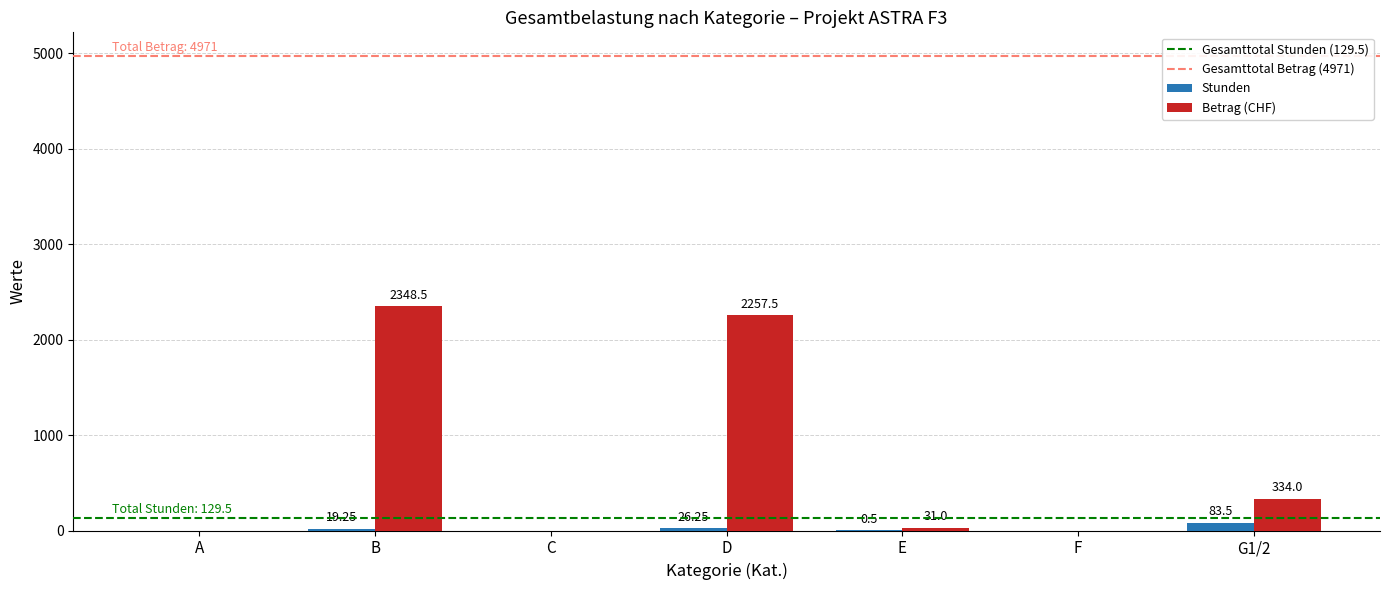

At which category is the sum across all series the highest?

B